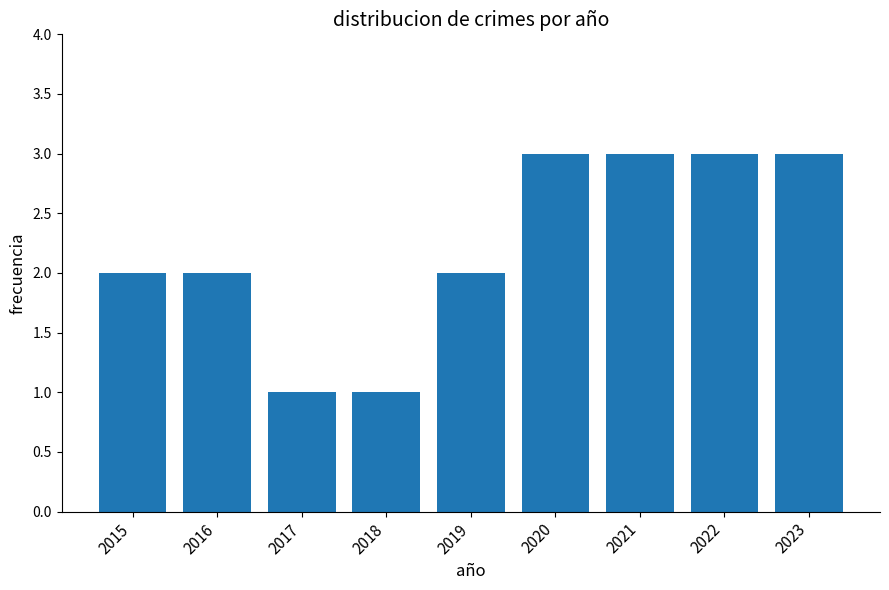

What value does the data have at 2016?

2